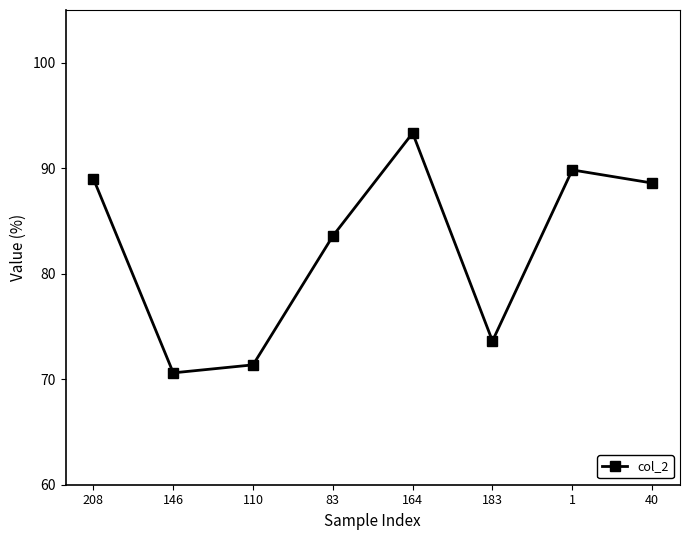

Read the value at 183.

0.7